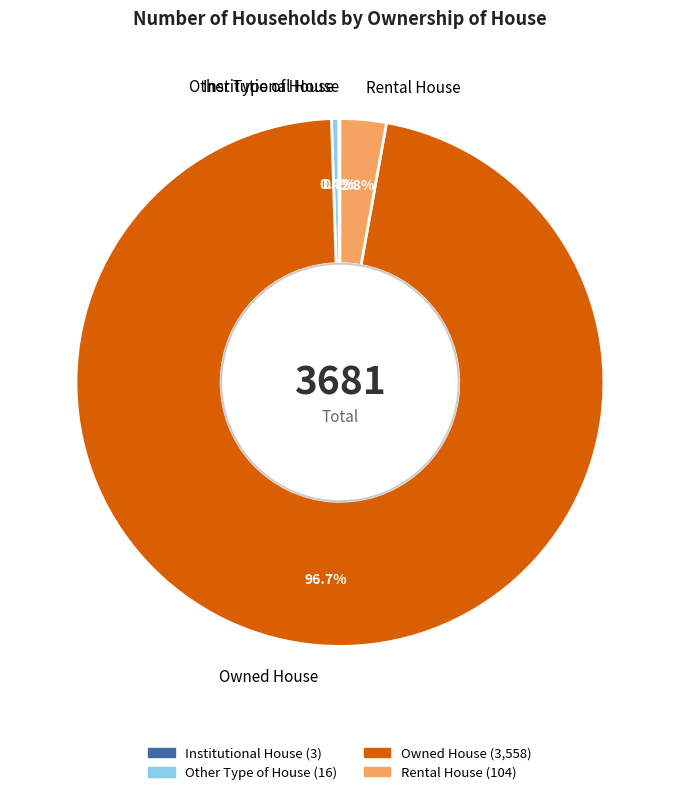

To the nearest percent, what is the difference between the largest and smallest slice percentages?

97%